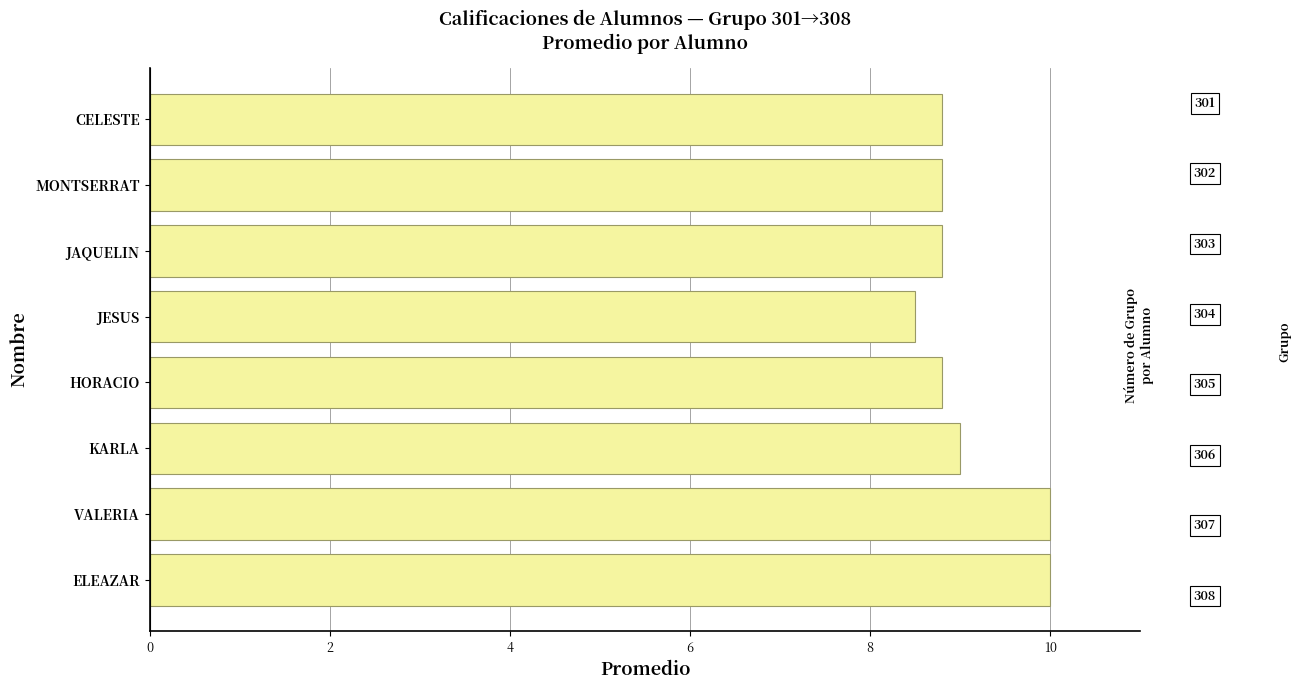

The chart shows a value of 8.8 at MONTSERRAT. True or false?

True